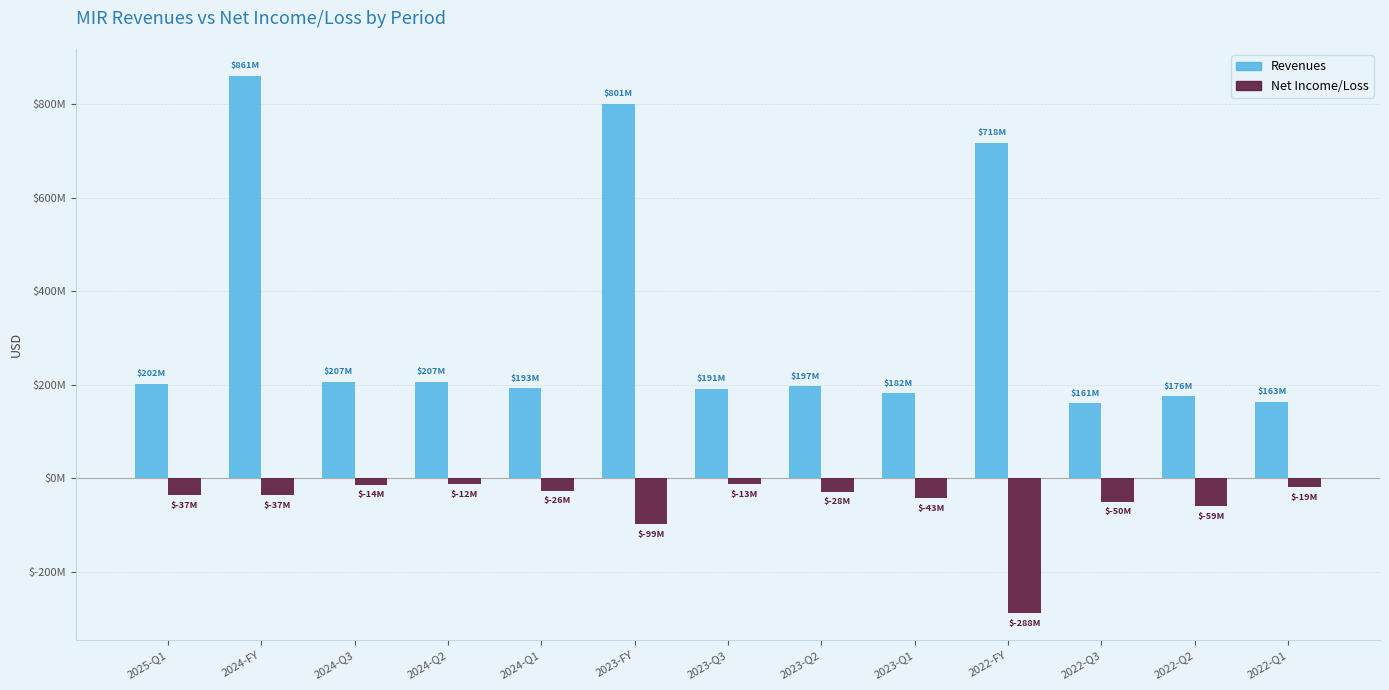

What are all the series names shown in the legend?

Revenues, Net Income/Loss